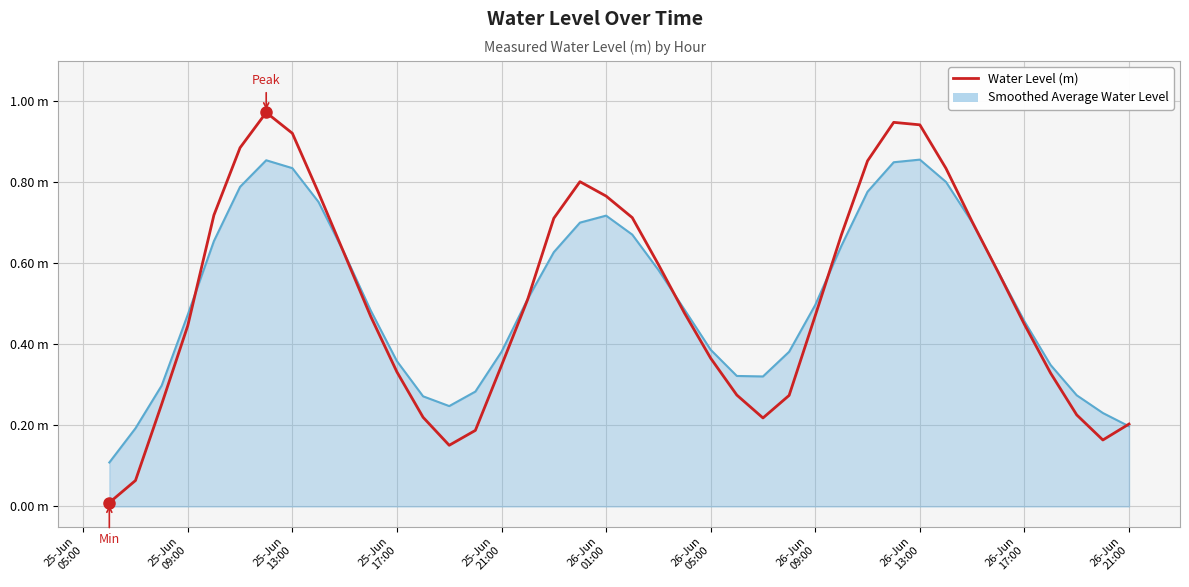

What is the difference between the second highest and minimum values in the Smoothed Average Water Level series?

0.7